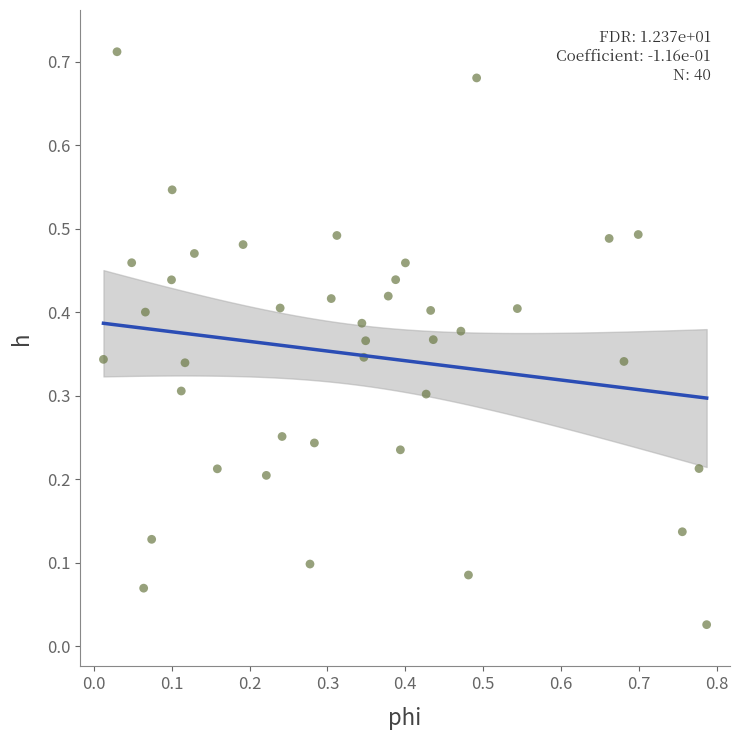

What is the range of X values (max minus min)?

0.8